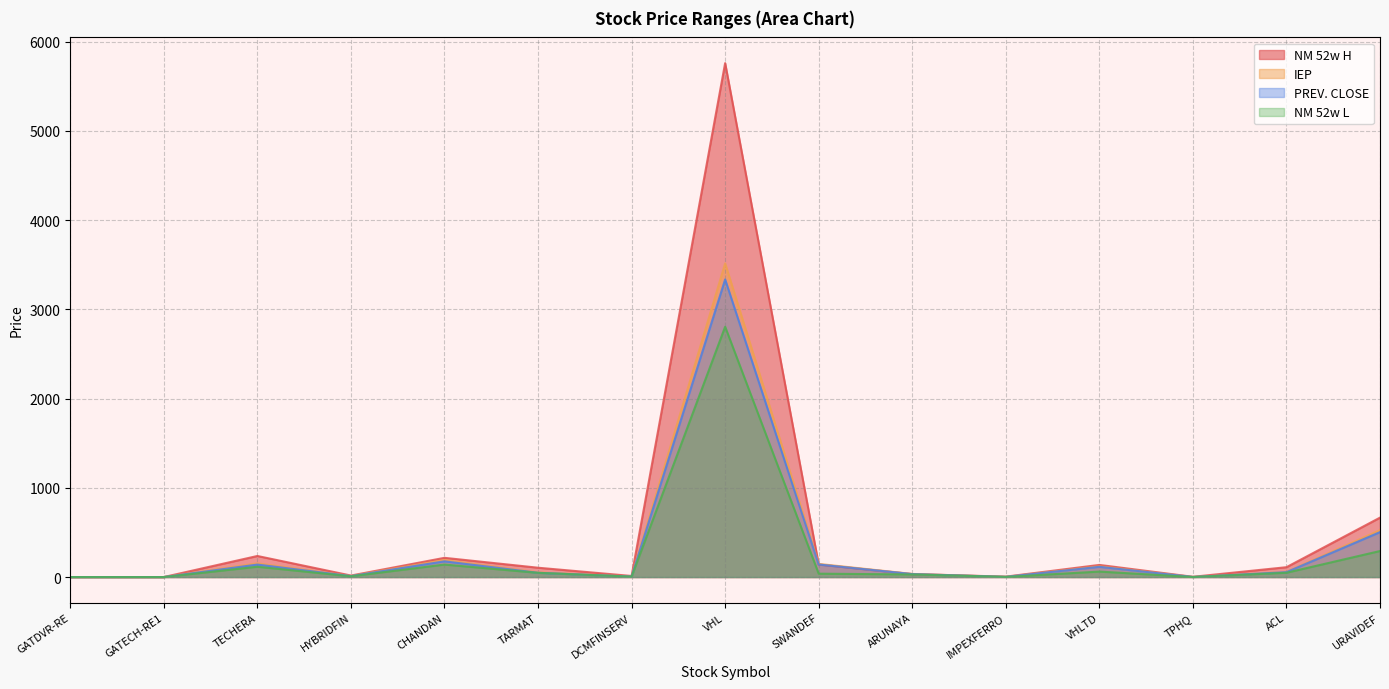

Reading left to right, extract all data points from this chart.

PREV. CLOSE: 0.0	0.0	139.8	10.8	176.1	47.5	5.4	3335.4	140.4	33.1	1.9	114.6	0.7	54.6	503.6
NM 52w H: 0.0	0.0	236.1	16.9	215.4	104.5	12.0	5760.0	140.4	33.1	4.6	136.0	2.8	110.4	666.0
IEP: 0.1	0.1	153.8	11.8	191.0	51.5	5.7	3514.9	147.4	34.8	2.0	120.0	0.7	57.0	525.6
NM 52w L: 0.0	0.0	115.6	8.7	140.0	47.2	4.5	2805.1	37.8	29.1	1.8	61.3	0.6	48.1	291.6